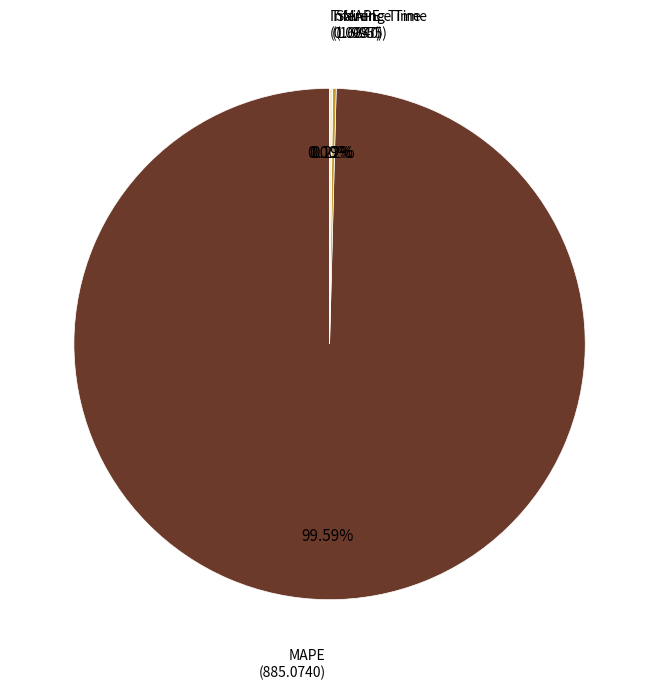

To the nearest percent, what is the difference between the largest and smallest slice percentages?

100%